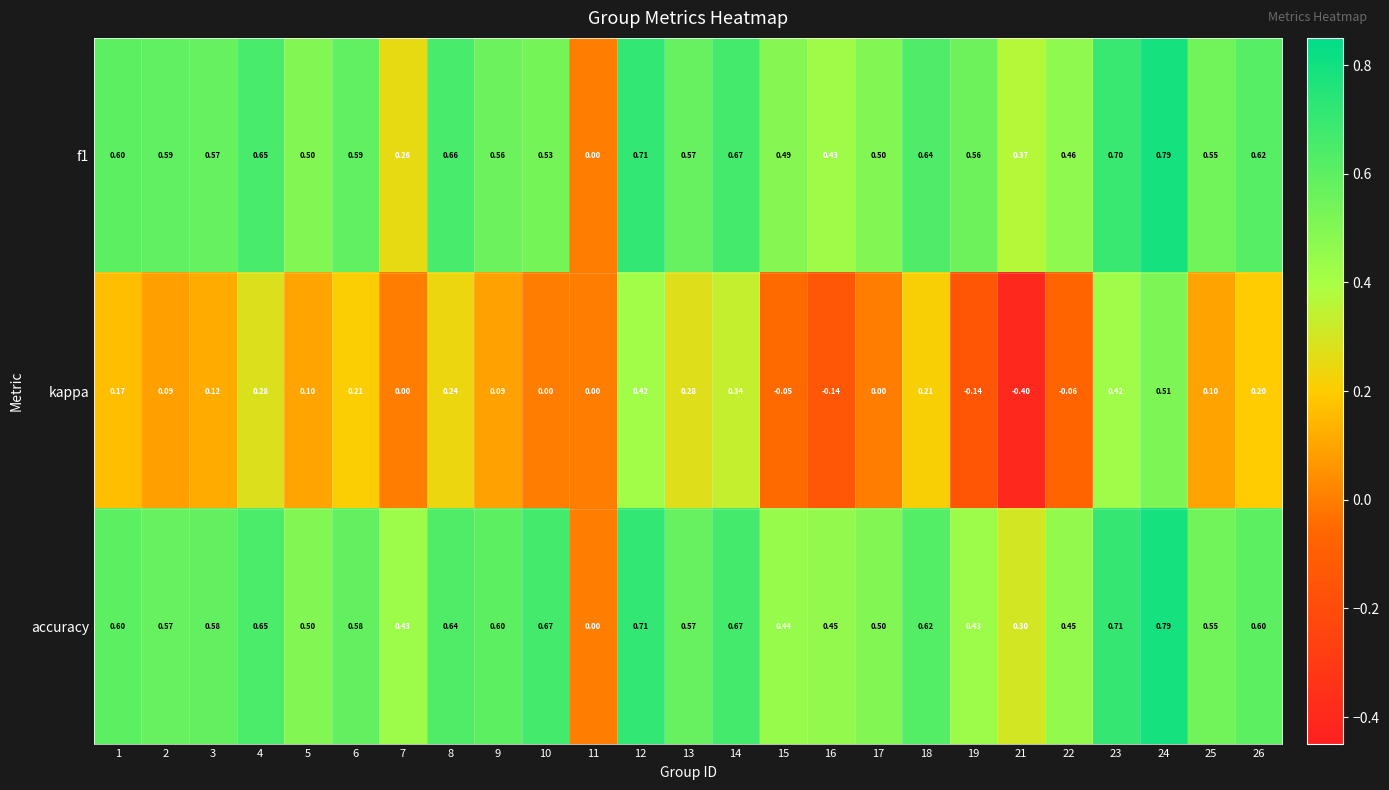

Which series has the largest total across all categories?

accuracy